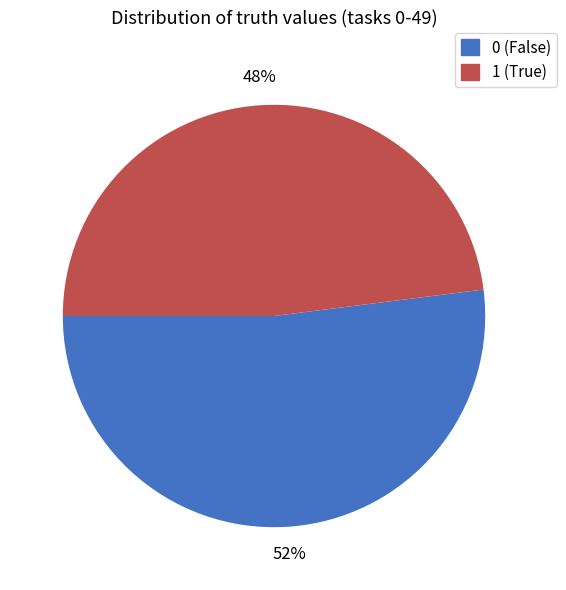

What is the smallest slice in the pie chart?

1